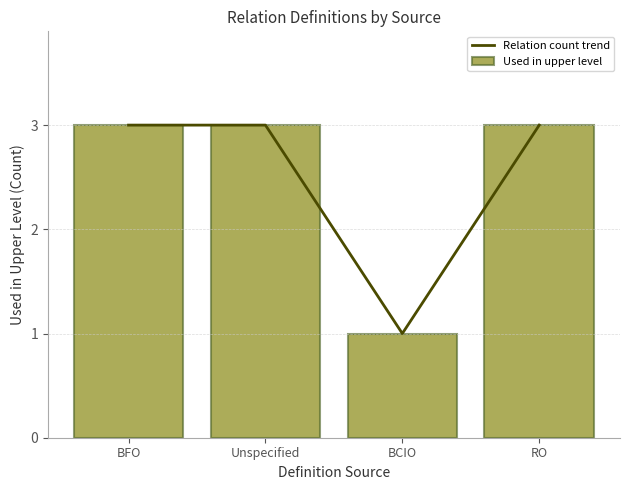

How many data points in Relation count trend are less than 3?

1